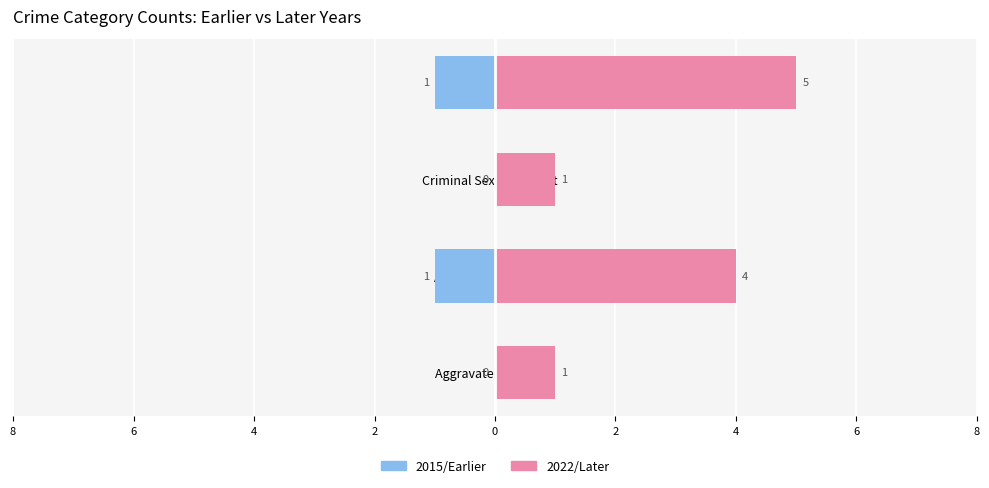

How many bars are there in each group?

2